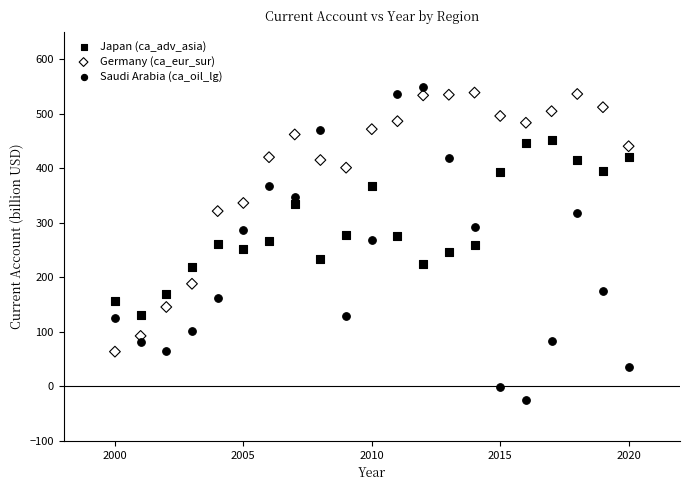

What are all the series names shown in the legend?

Japan (ca_adv_asia), Germany (ca_eur_sur), Saudi Arabia (ca_oil_lg)